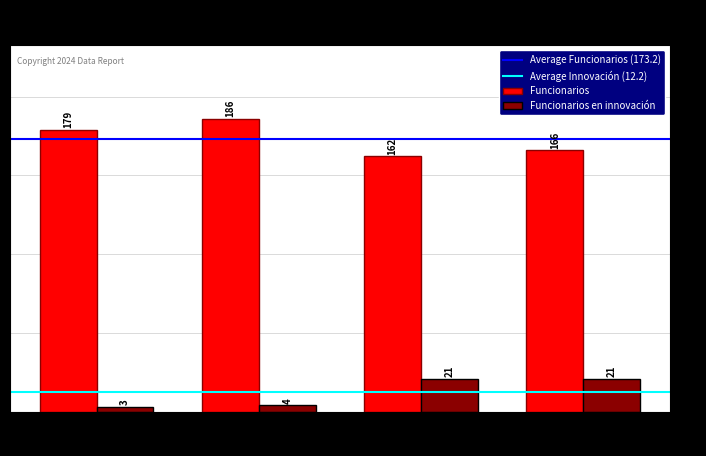

Are the bars horizontal?

No